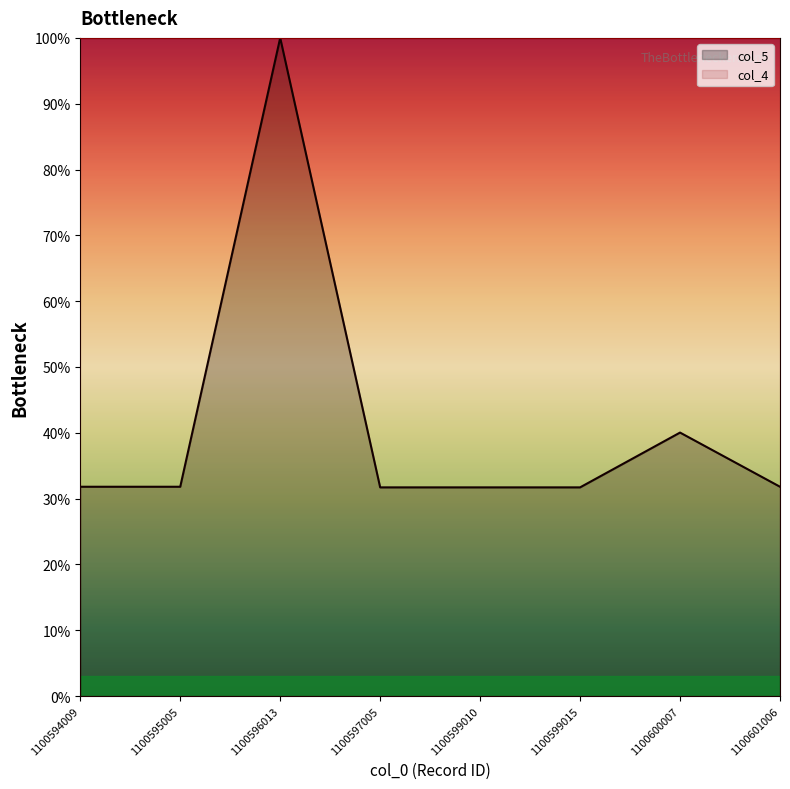

List the labels in order of value, largest first.

1100596013, 1100600007, 1100594009, 1100595005, 1100601006, 1100597005, 1100599010, 1100599015